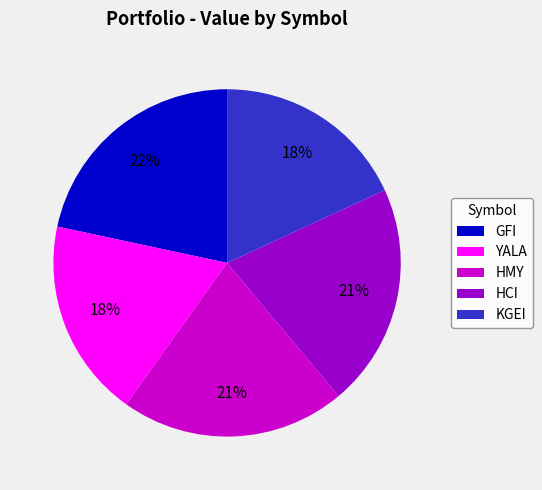

To the nearest percent, what is the difference between the HCI and KGEI slice percentages?

3%